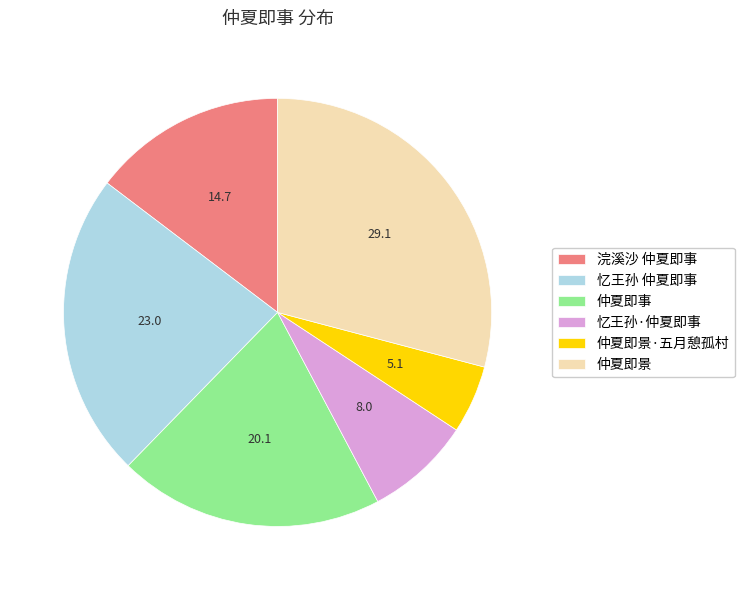

Does 仲夏即景 represent more than half of the total?

No